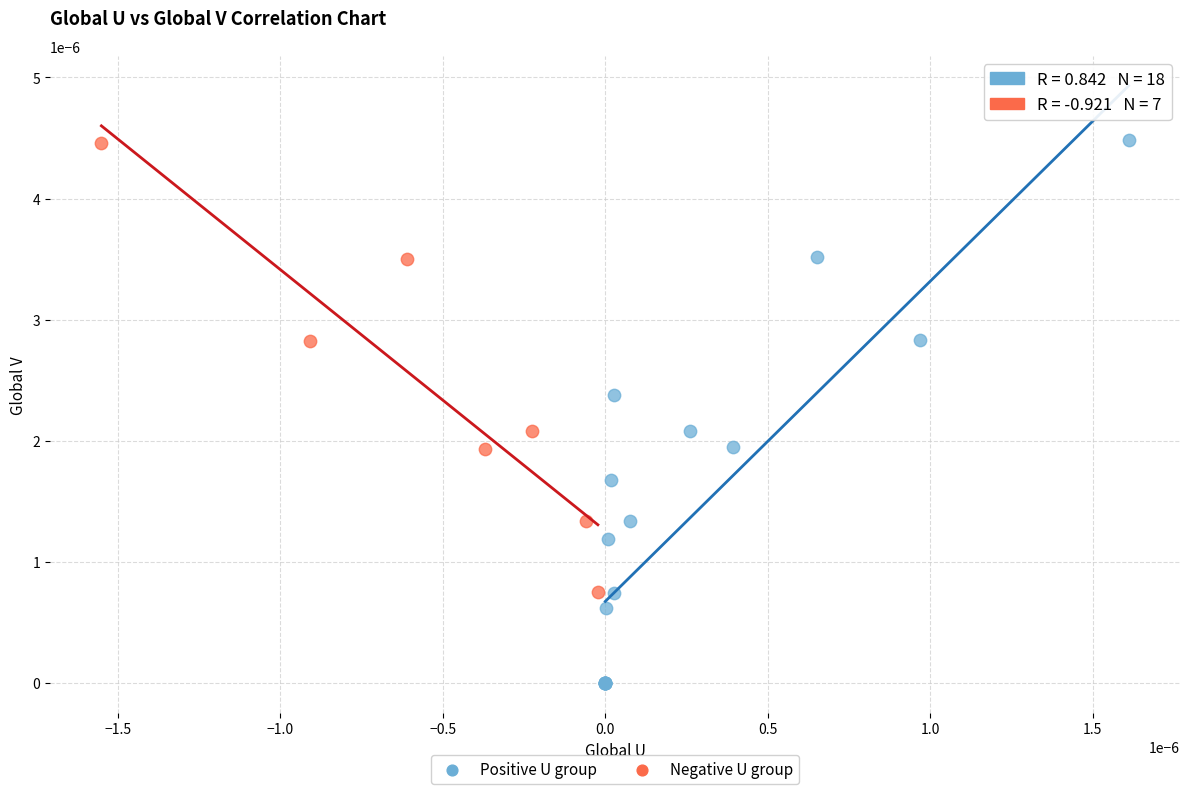

Which series has the widest spread of Y values?

Positive U group